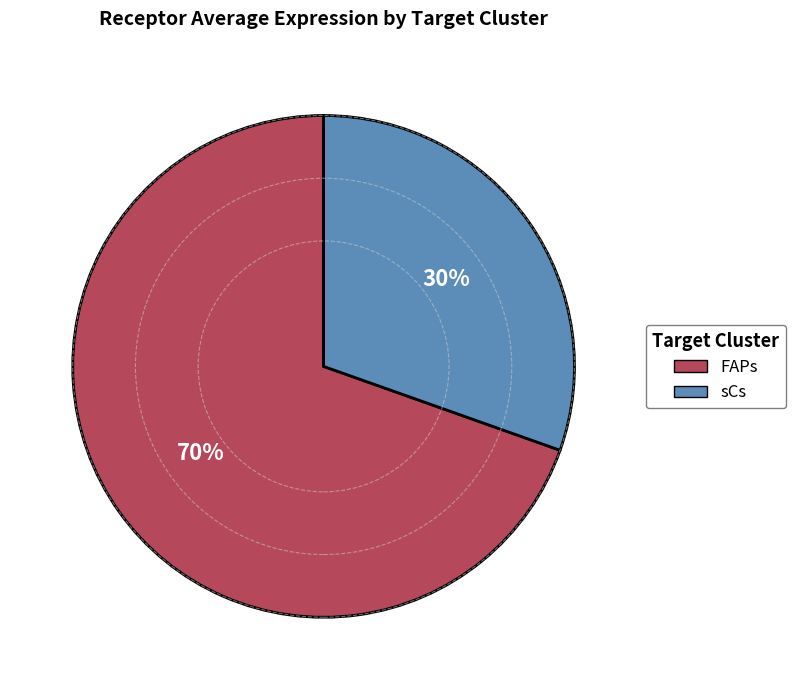

To the nearest percent, what portion does sCs represent?

30%